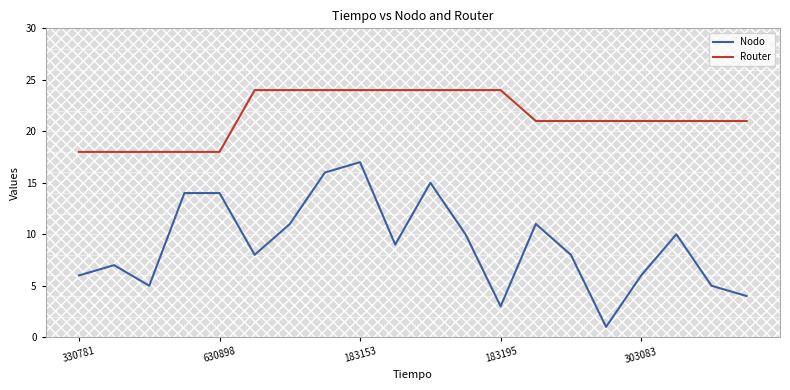

What are all the series names shown in the legend?

Nodo, Router